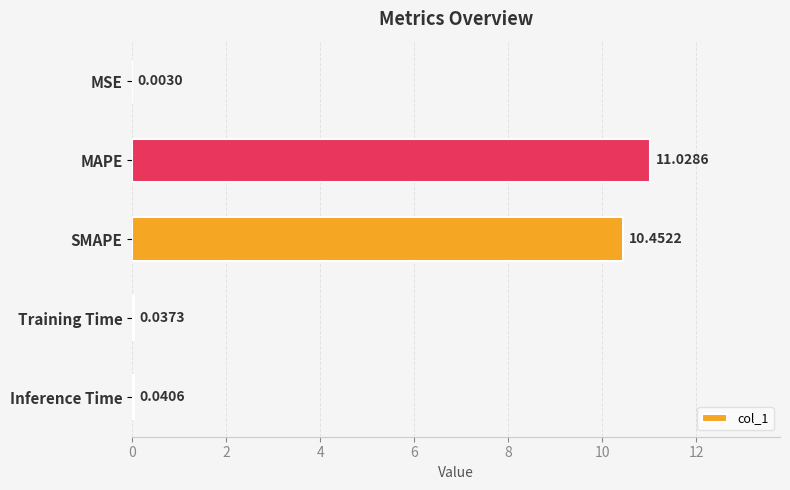

Which has a higher value, MSE or SMAPE?

SMAPE